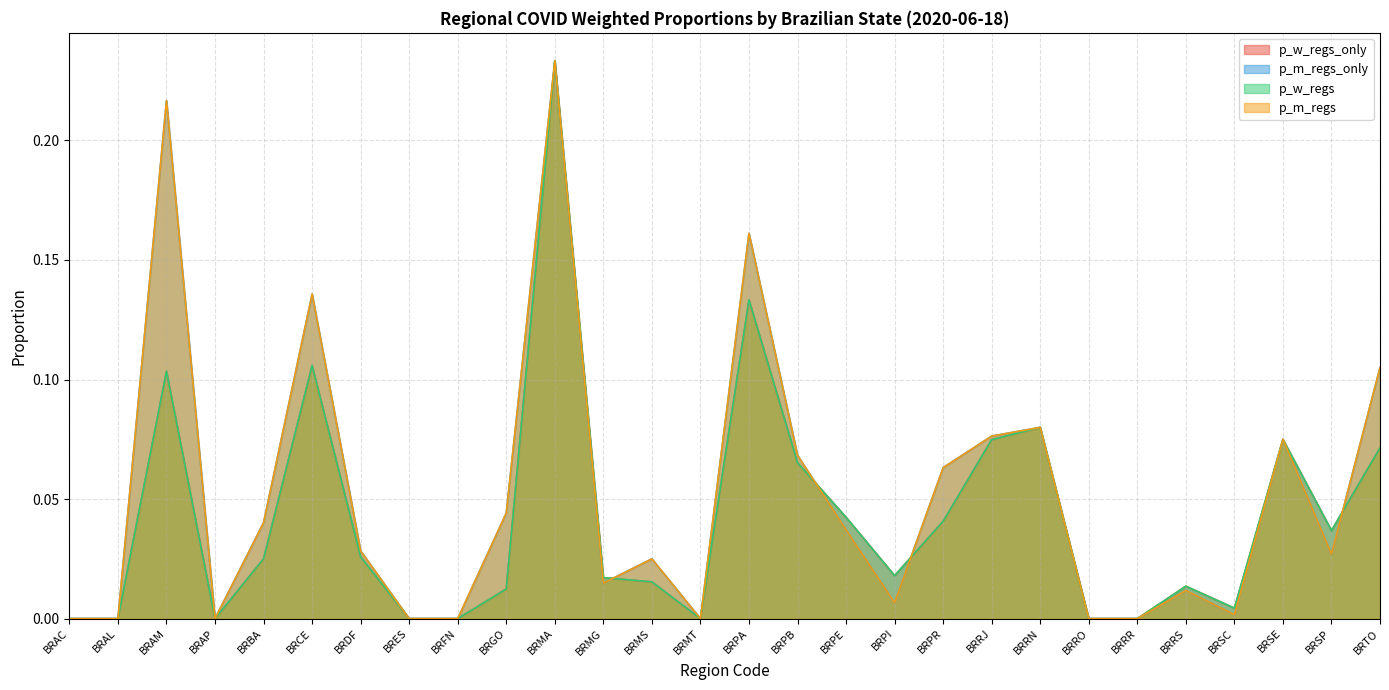

Does the chart display data point markers on the line(s)?

No